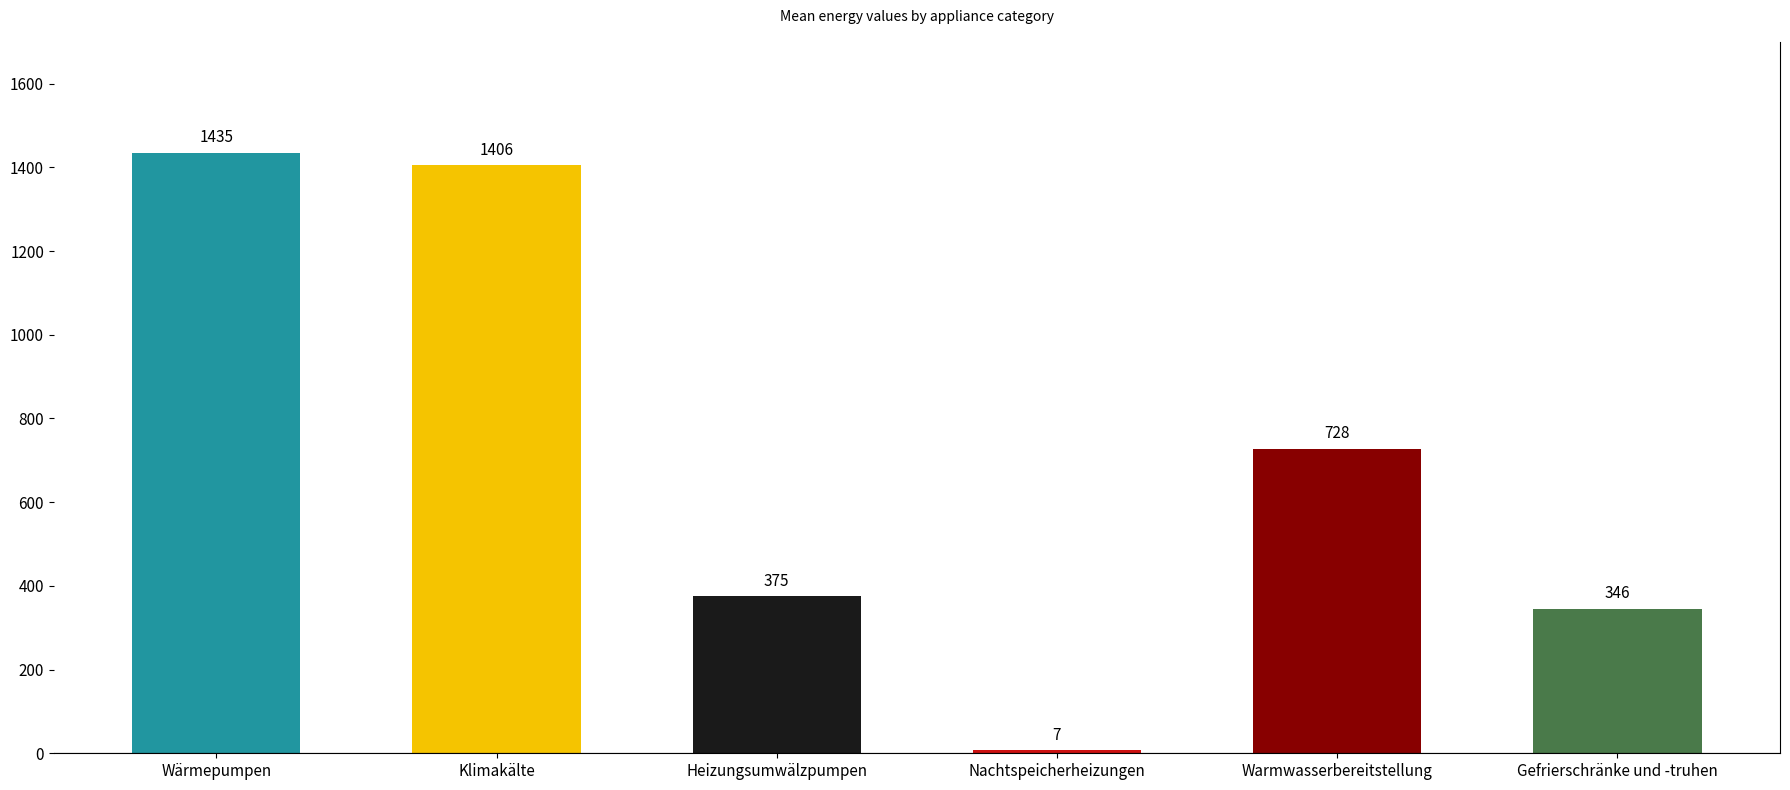

Rank the categories by value from highest to lowest.

Wärmepumpen, Klimakälte, Warmwasserbereitstellung, Heizungsumwälzpumpen, Gefrierschränke und -truhen, Nachtspeicherheizungen